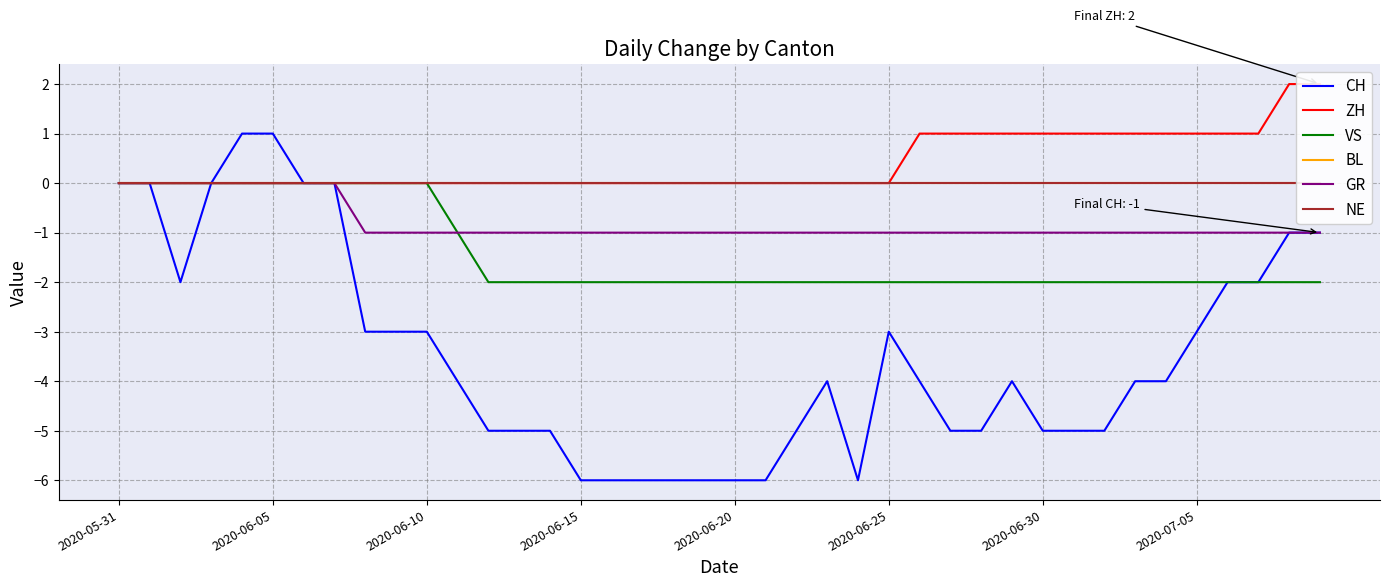

True or false: NE and GR cross at least once.

False